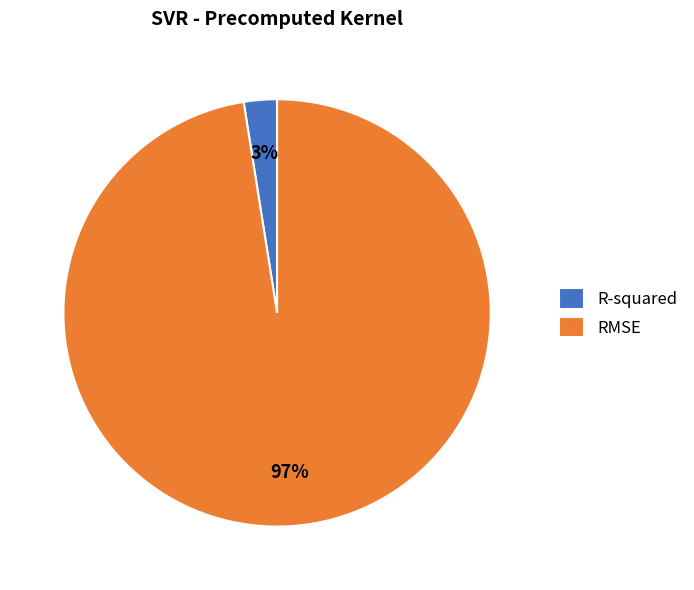

To the nearest percent, what portion does RMSE represent?

97%